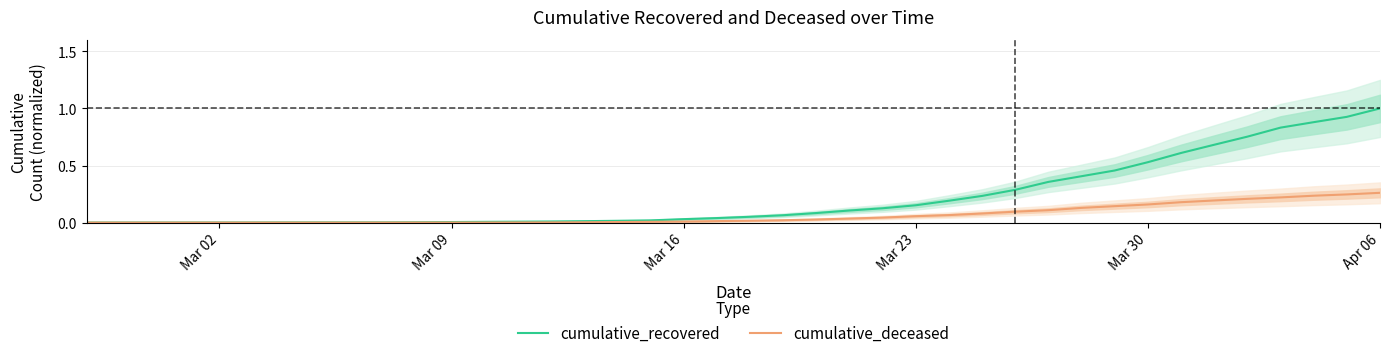

True or false: cumulative_deceased and cumulative_recovered intersect in this chart.

False